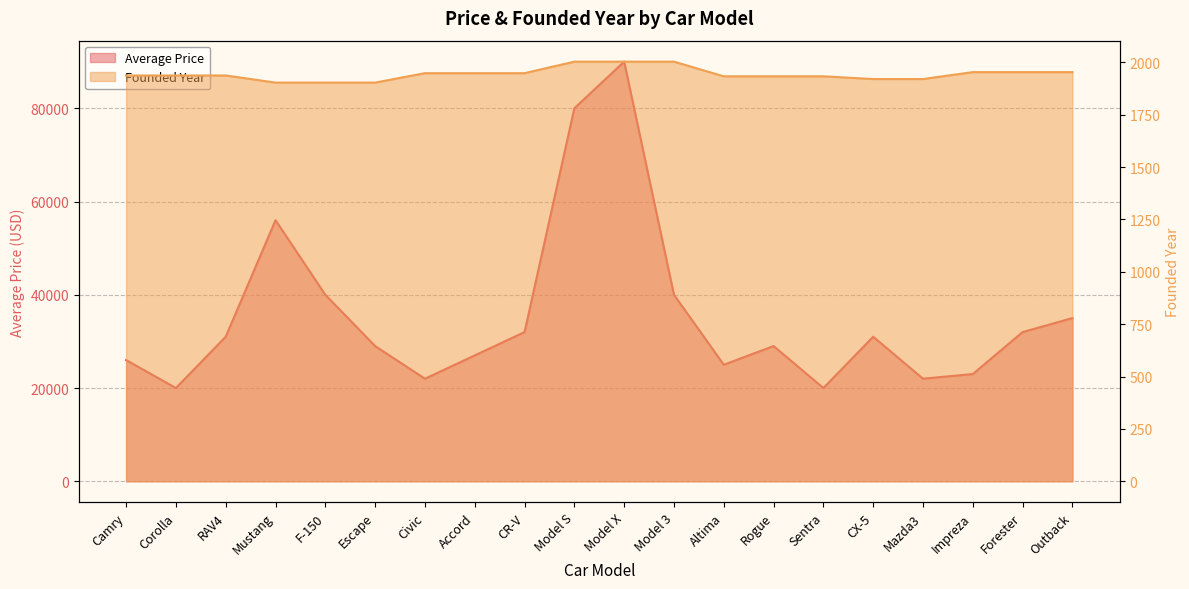

Reading right to left, list all the values displayed in this chart.

Average Price: 34999	31999	22999	21999	30999	19999	28999	24999	39999	89999	79999	31999	26999	21999	28999	39999	55999	30999	19999	25999
Founded Year: 1953	1953	1953	1920	1920	1933	1933	1933	2003	2003	2003	1948	1948	1948	1903	1903	1903	1937	1937	1937